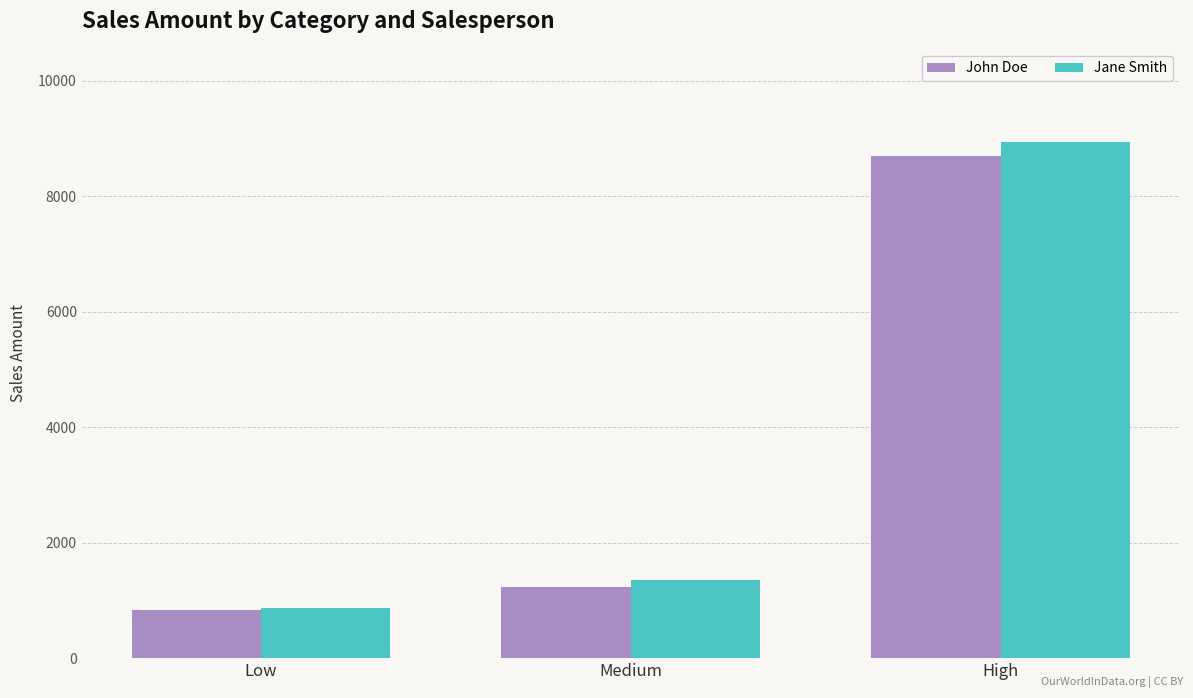

Is it true that John Doe equals 1191 at Low?

False